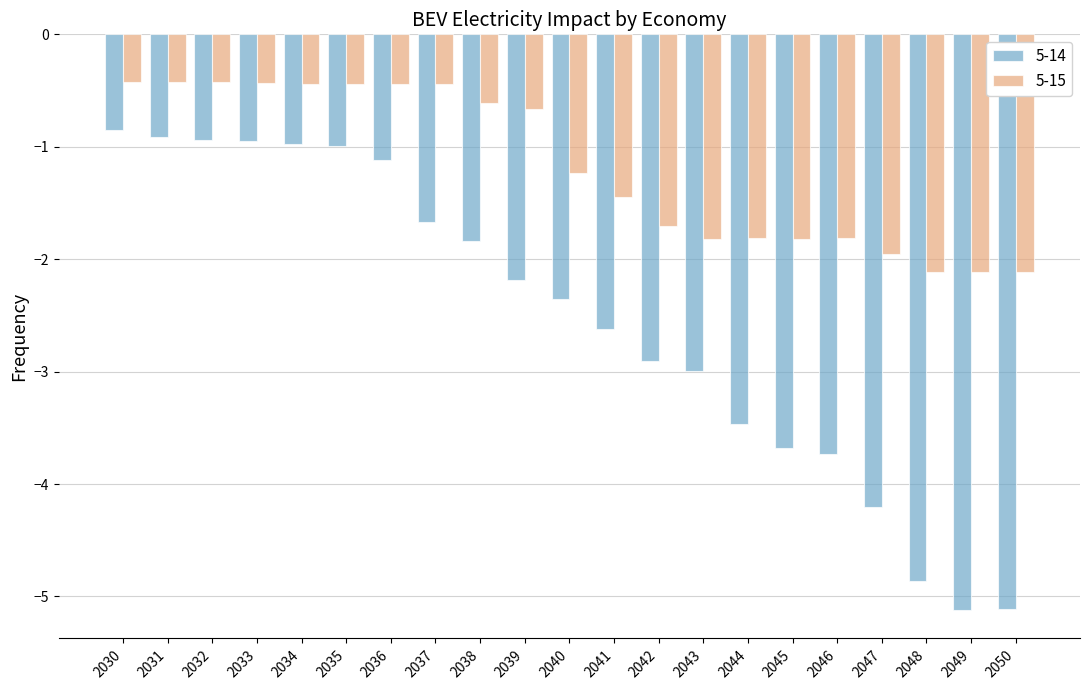

At 2031, list the series in order from largest to smallest.

5-15, 5-14